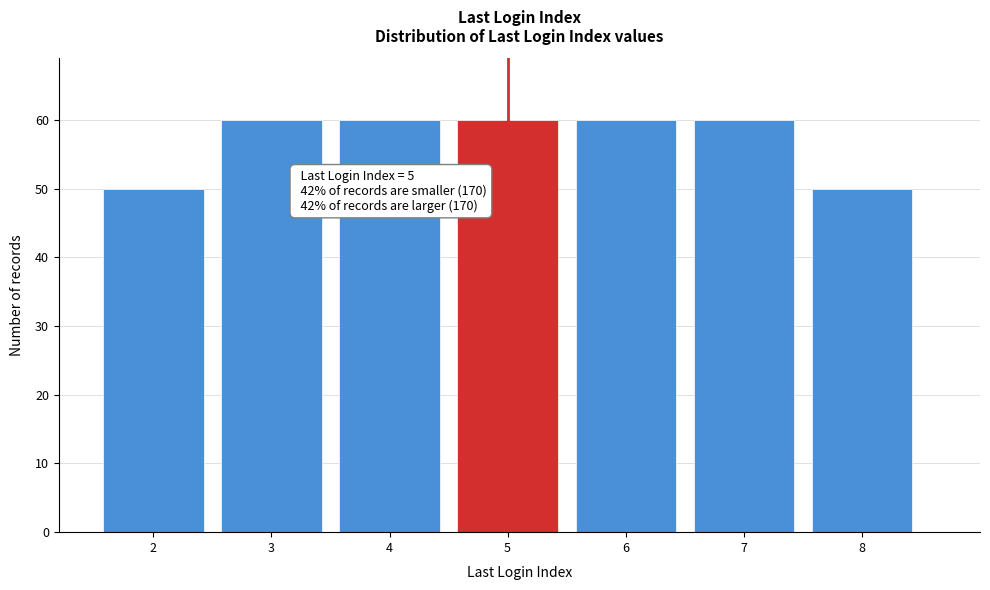

Reading left to right, list all the values displayed in this chart.

50	60	60	60	60	60	50